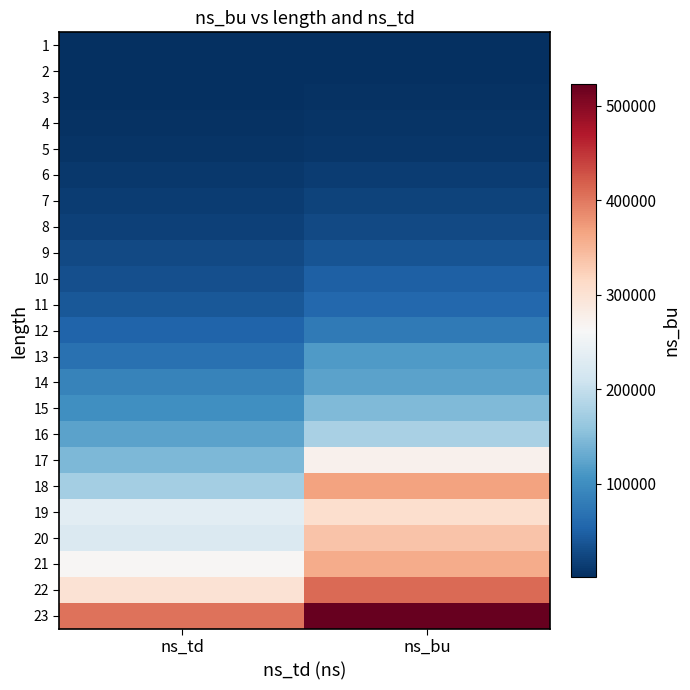

Reading left to right, list all the values displayed in this chart.

1: ns_td=812	ns_bu=785
2: ns_td=1179	ns_bu=1758
3: ns_td=2603	ns_bu=2989
4: ns_td=4118	ns_bu=5494
5: ns_td=6238	ns_bu=8406
6: ns_td=10583	ns_bu=13755
7: ns_td=14005	ns_bu=19367
8: ns_td=18618	ns_bu=27011
9: ns_td=25295	ns_bu=36974
10: ns_td=32741	ns_bu=47874
11: ns_td=40364	ns_bu=55901
12: ns_td=53042	ns_bu=76599
13: ns_td=67541	ns_bu=113478
14: ns_td=87110	ns_bu=123144
15: ns_td=102353	ns_bu=146735
16: ns_td=122042	ns_bu=176880
17: ns_td=144737	ns_bu=272114
18: ns_td=173070	ns_bu=367592
19: ns_td=234046	ns_bu=304870
20: ns_td=224834	ns_bu=336933
21: ns_td=264036	ns_bu=358475
22: ns_td=300536	ns_bu=409272
23: ns_td=402962	ns_bu=522956